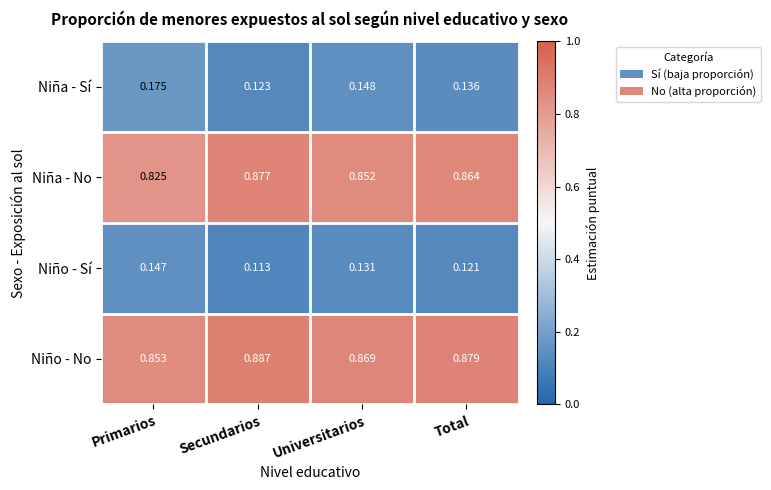

Which series has the largest total across all categories?

Niño - No